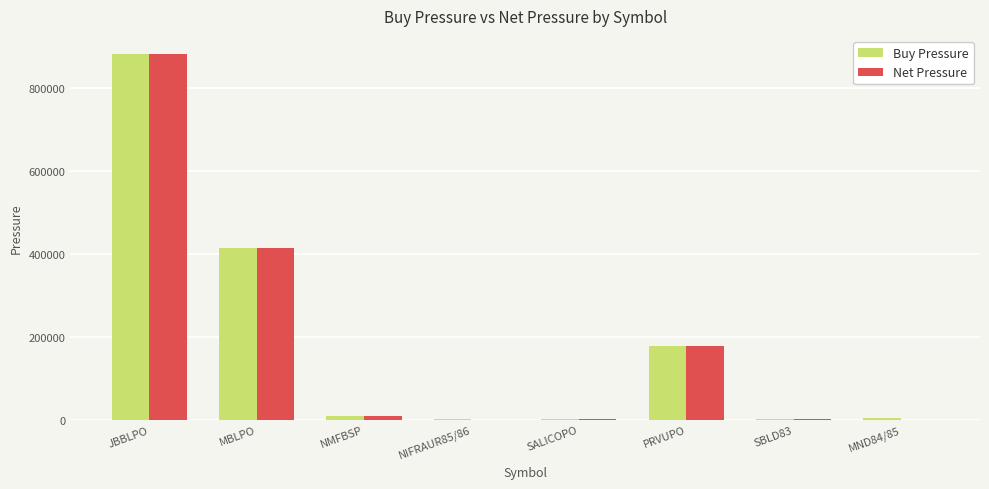

Does the chart contain stacked bars?

No